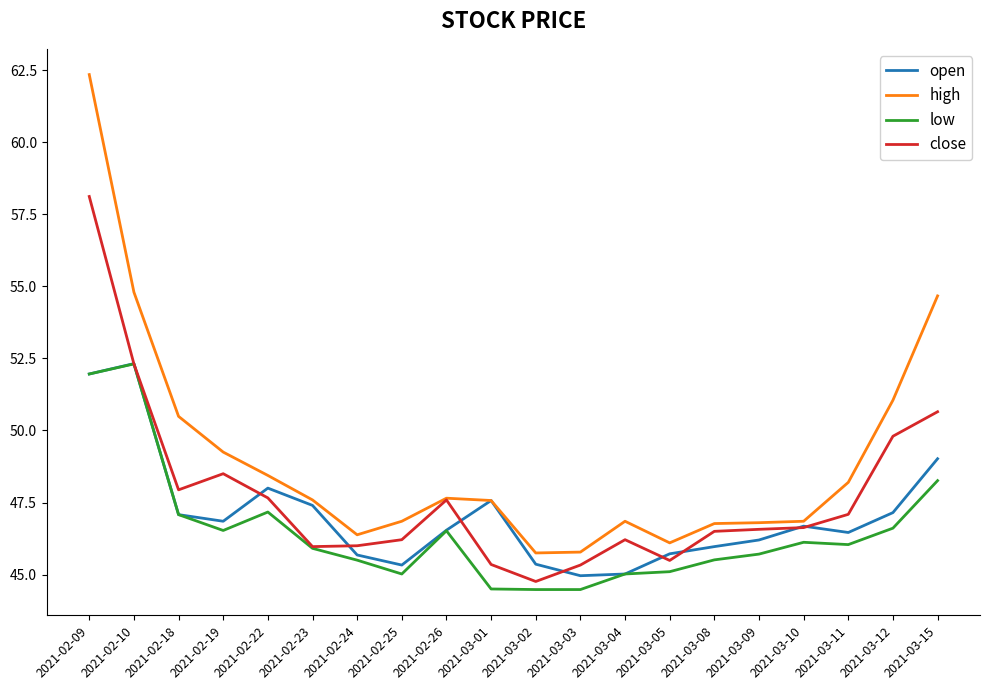

Which series has the largest total across all categories?

high